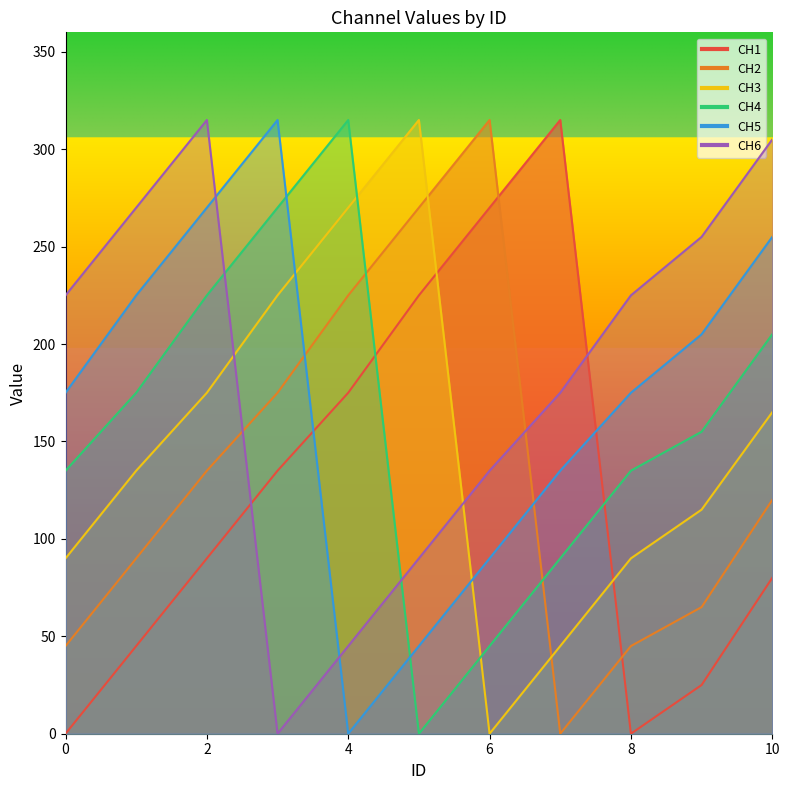

At which label does CH5 first exceed 175?

1